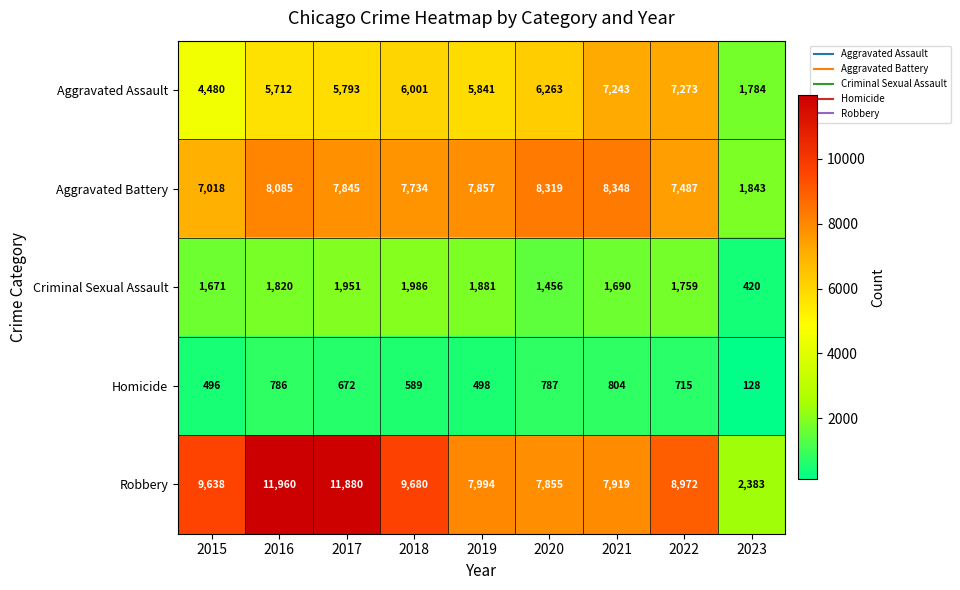

What is the sum of all Robbery values?

78281